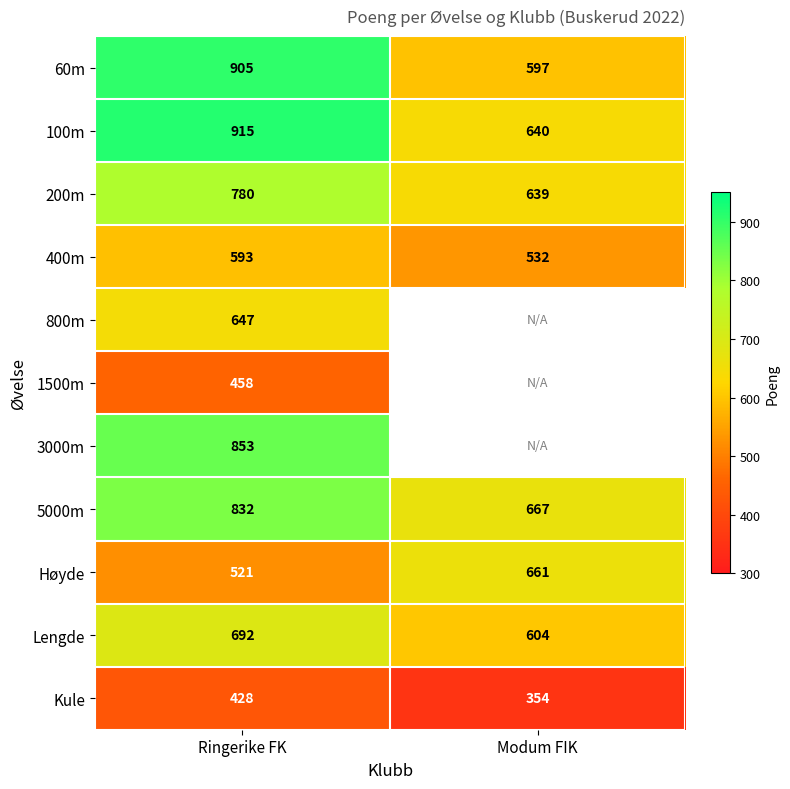

What is the average value of the 200m series?

710